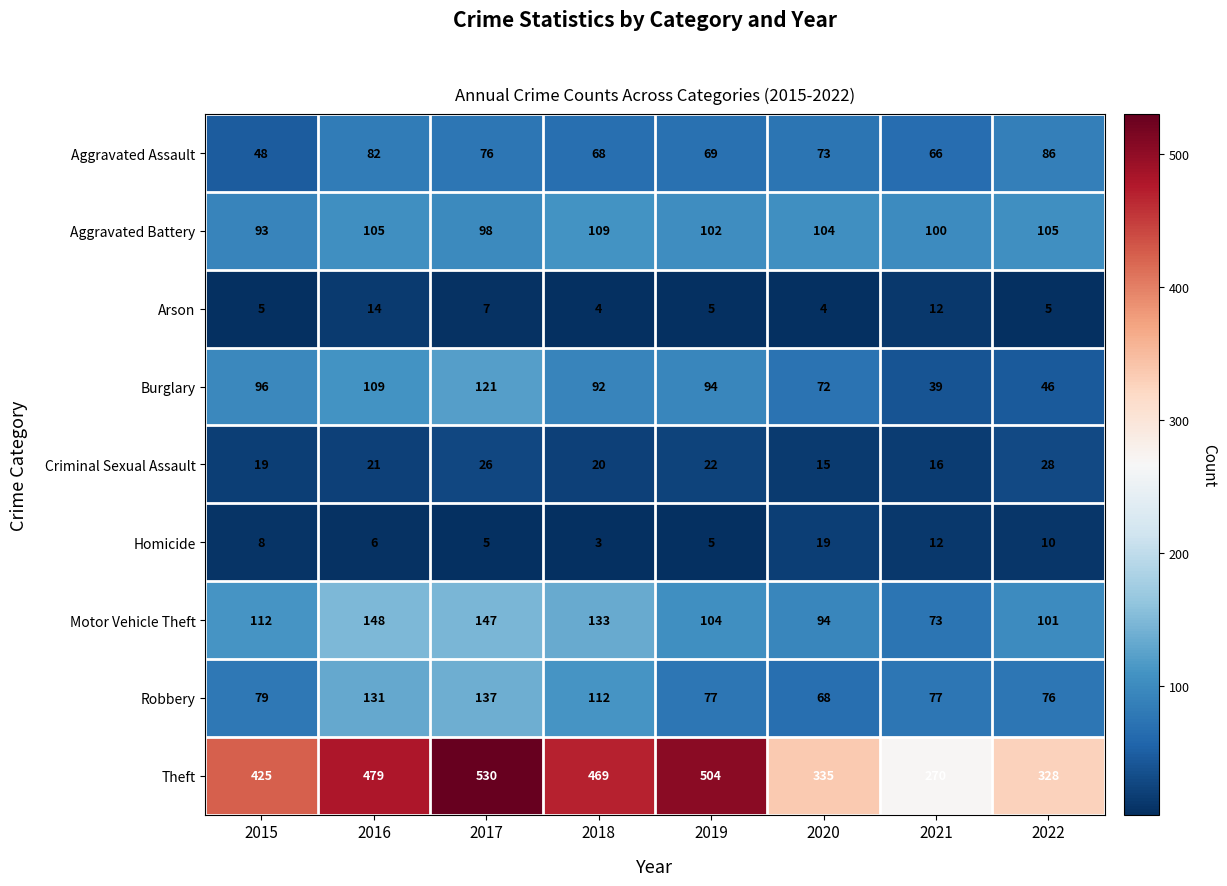

At which category does the chart reach its minimum across all series?

2018